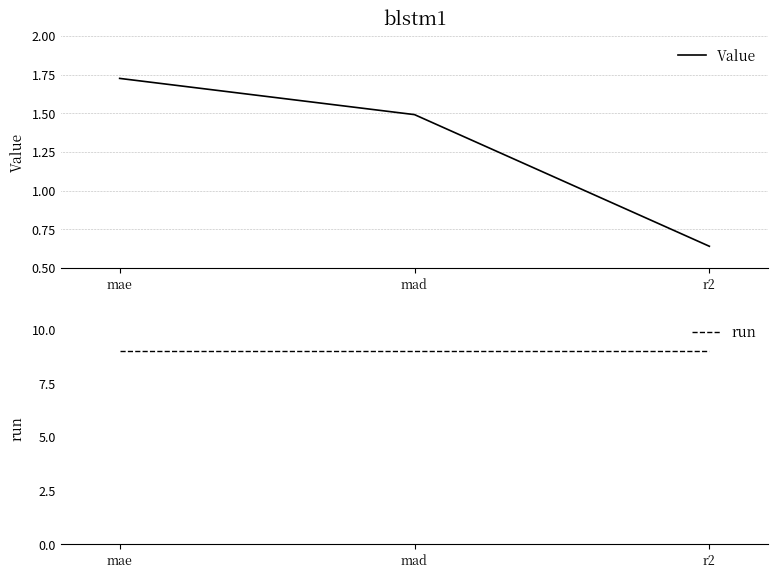

Reading right to left, list all the values displayed in this chart.

Value: r2=0.6	mad=1.5	mae=1.7
run: r2=9.0	mad=9.0	mae=9.0